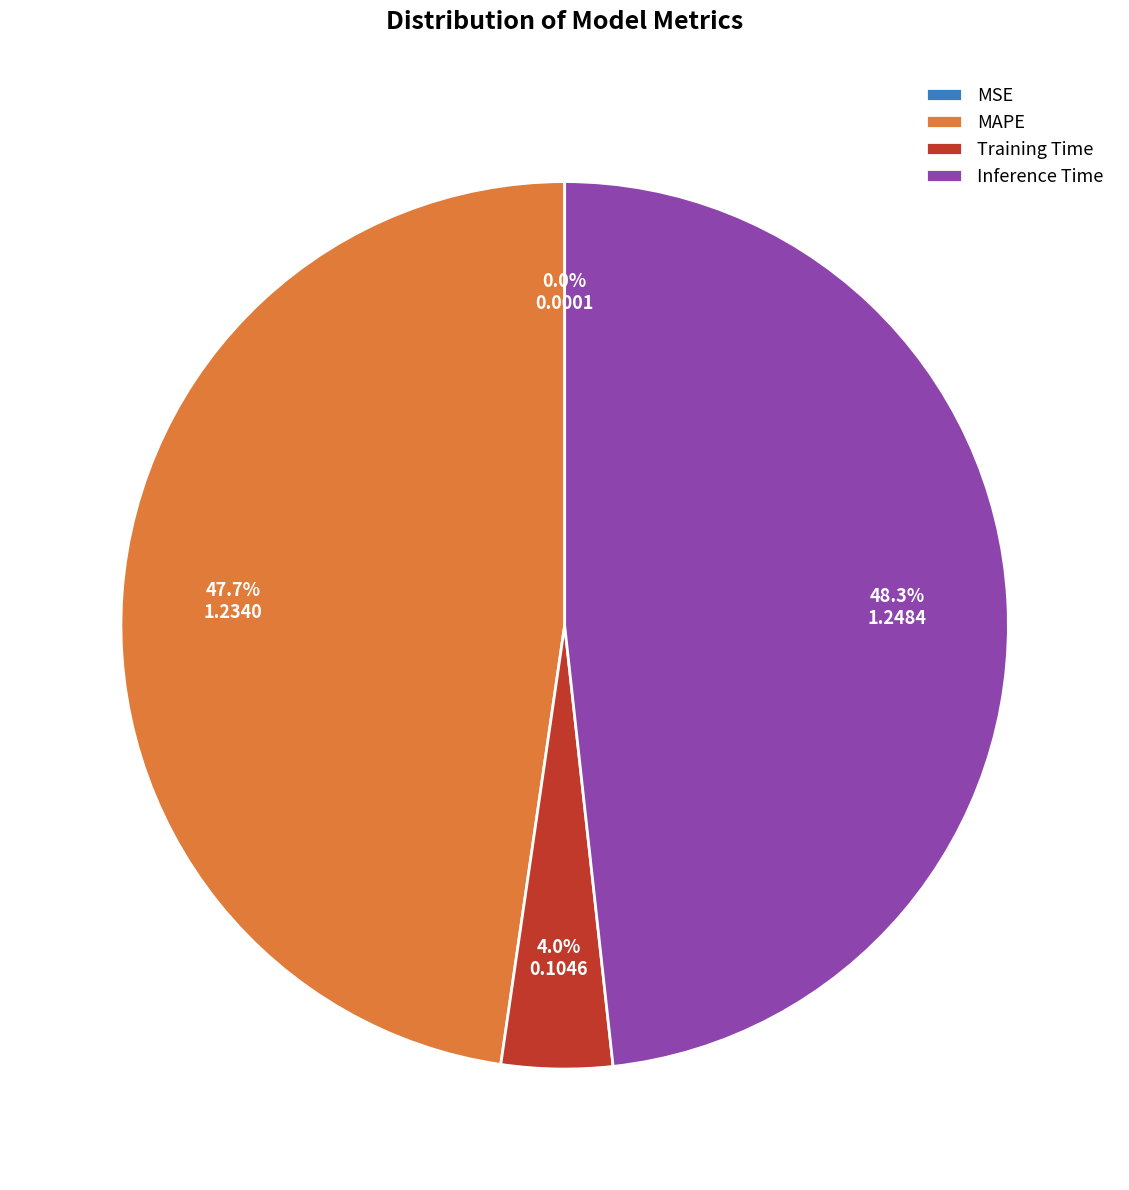

What percentage is the MAPE slice, to the nearest percent?

48%